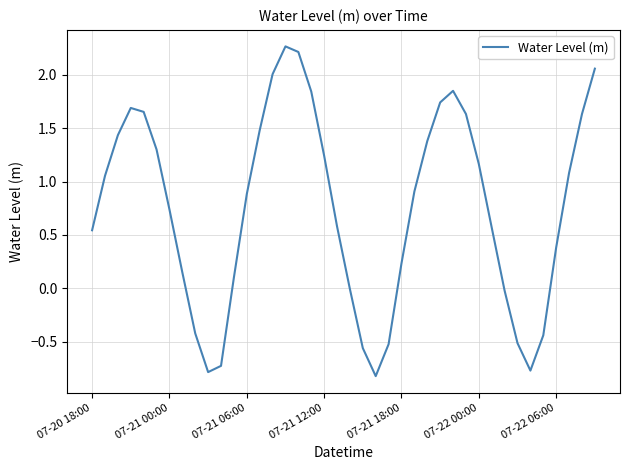

What is the sum of all values?

30.2